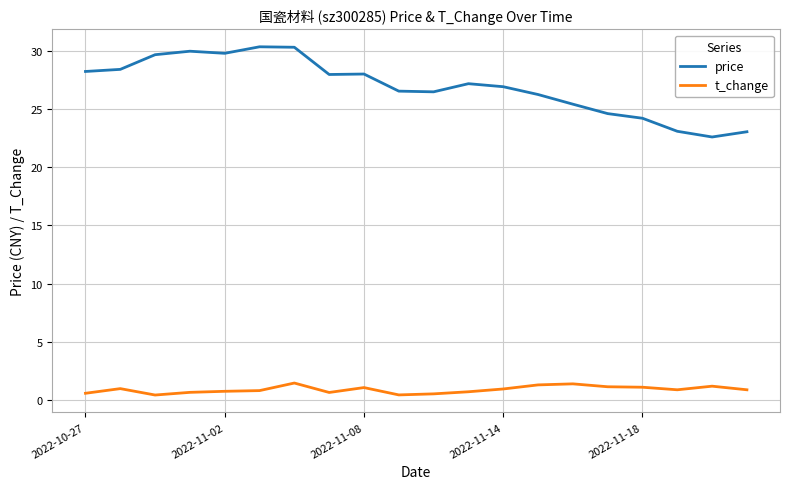

Which series has the largest total across all categories?

price